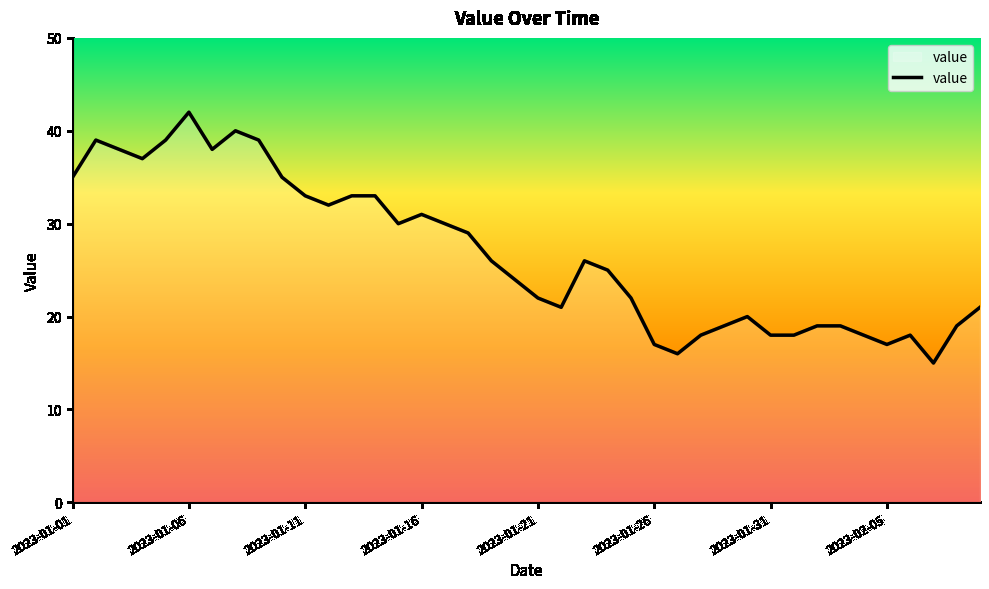

What is the difference between the maximum and minimum values?

27